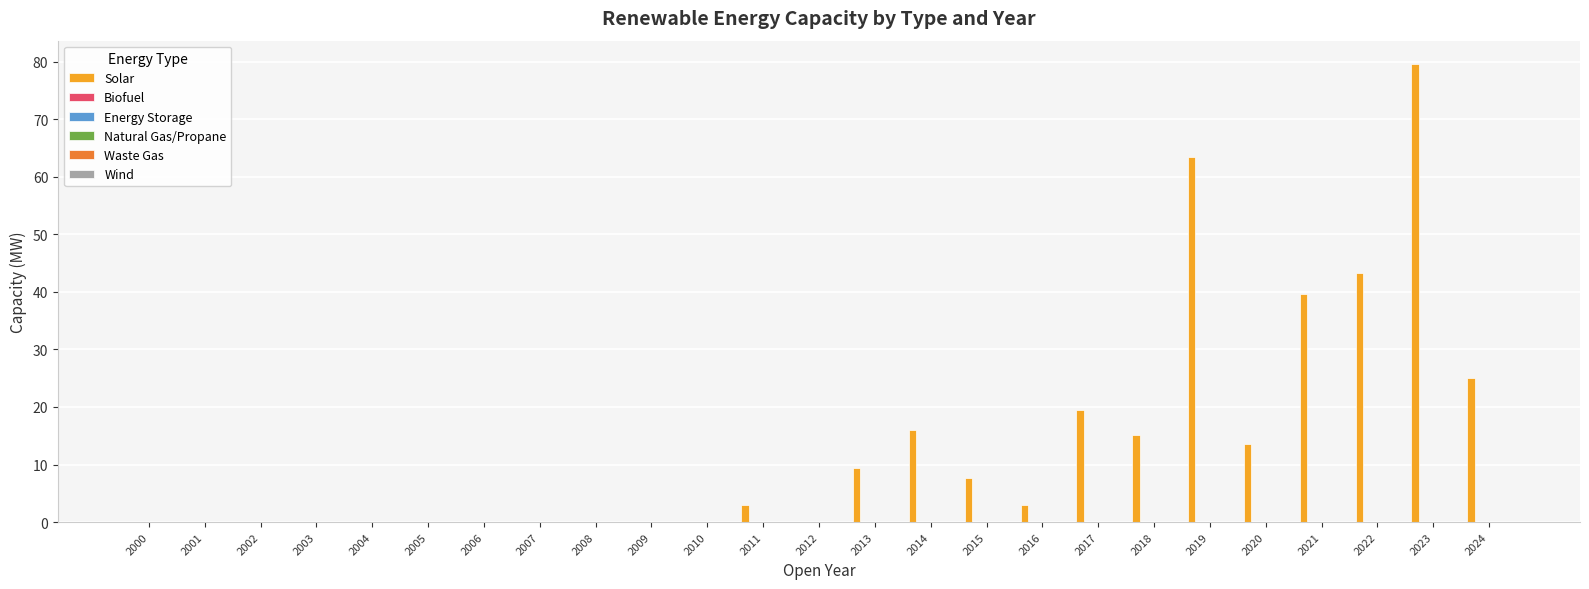

Reading right to left, what are all the values shown in this chart?

Solar: 25.0	79.7	43.3	39.6	13.6	63.5	15.2	19.5	2.9	7.6	16.0	9.4	0.0	3.0	0.0	0.0	0.0	0.0	0.0	0.0	0.0	0.0	0.0	0.0	0.0
Biofuel: 0.0	0.0	0.0	0.0	0.0	0.0	0.0	0.0	0.0	0.0	0.0	0.0	0.0	0.0	0.0	0.0	0.0	0.0	0.0	0.0	0.0	0.0	0.0	0.0	0.0
Energy Storage: 0.0	0.0	0.0	0.0	0.0	0.0	0.0	0.0	0.0	0.0	0.0	0.0	0.0	0.0	0.0	0.0	0.0	0.0	0.0	0.0	0.0	0.0	0.0	0.0	0.0
Natural Gas/Propane: 0.0	0.0	0.0	0.0	0.0	0.0	0.0	0.0	0.0	0.0	0.0	0.0	0.0	0.0	0.0	0.0	0.0	0.0	0.0	0.0	0.0	0.0	0.0	0.0	0.0
Waste Gas: 0.0	0.0	0.0	0.0	0.0	0.0	0.0	0.0	0.0	0.0	0.0	0.0	0.0	0.0	0.0	0.0	0.0	0.0	0.0	0.0	0.0	0.0	0.0	0.0	0.0
Wind: 0.0	0.0	0.0	0.0	0.0	0.0	0.0	0.0	0.0	0.0	0.0	0.0	0.0	0.0	0.0	0.0	0.0	0.0	0.0	0.0	0.0	0.0	0.0	0.0	0.0